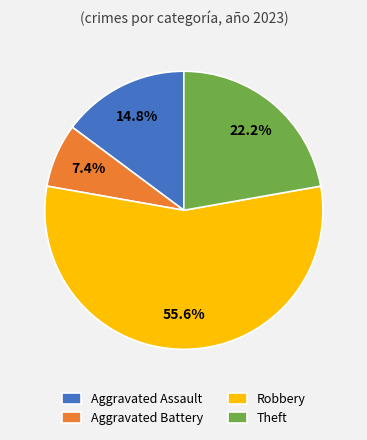

Rank the categories by value from lowest to highest.

Aggravated Battery, Aggravated Assault, Theft, Robbery